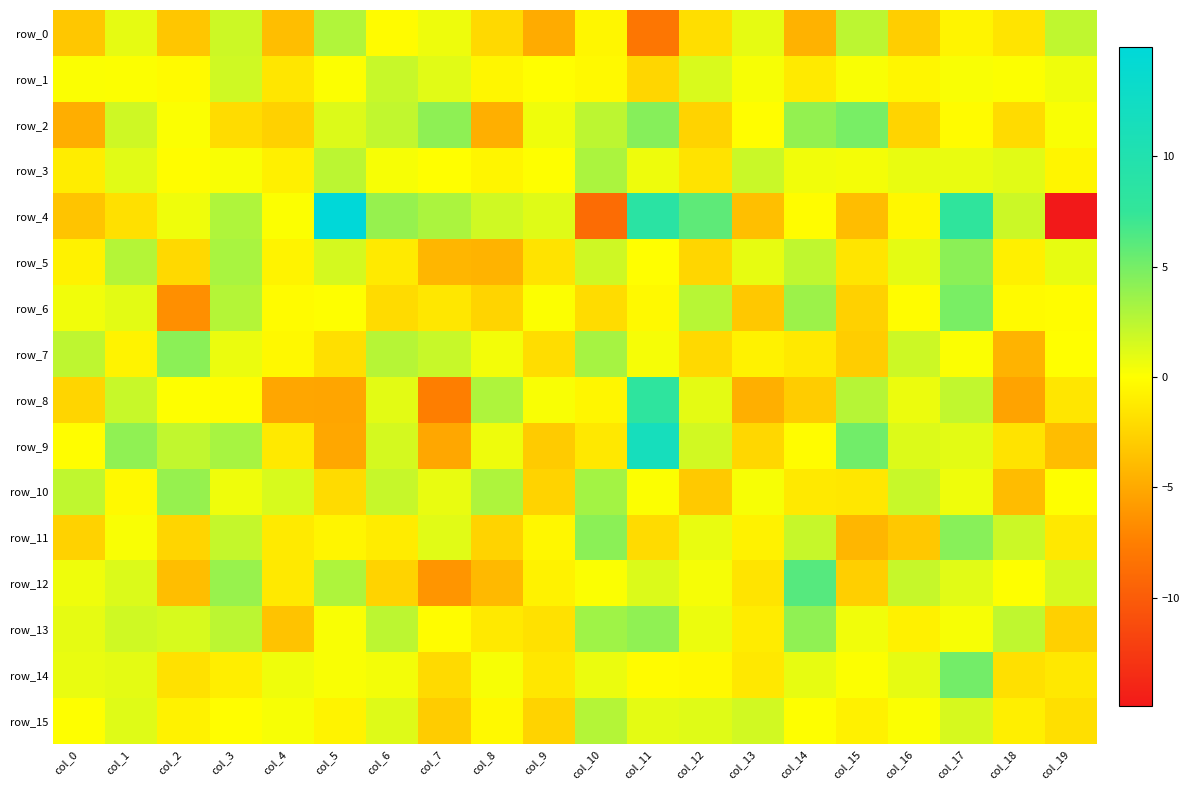

The row_5 series shows -0.7 at col_4. True or false?

True